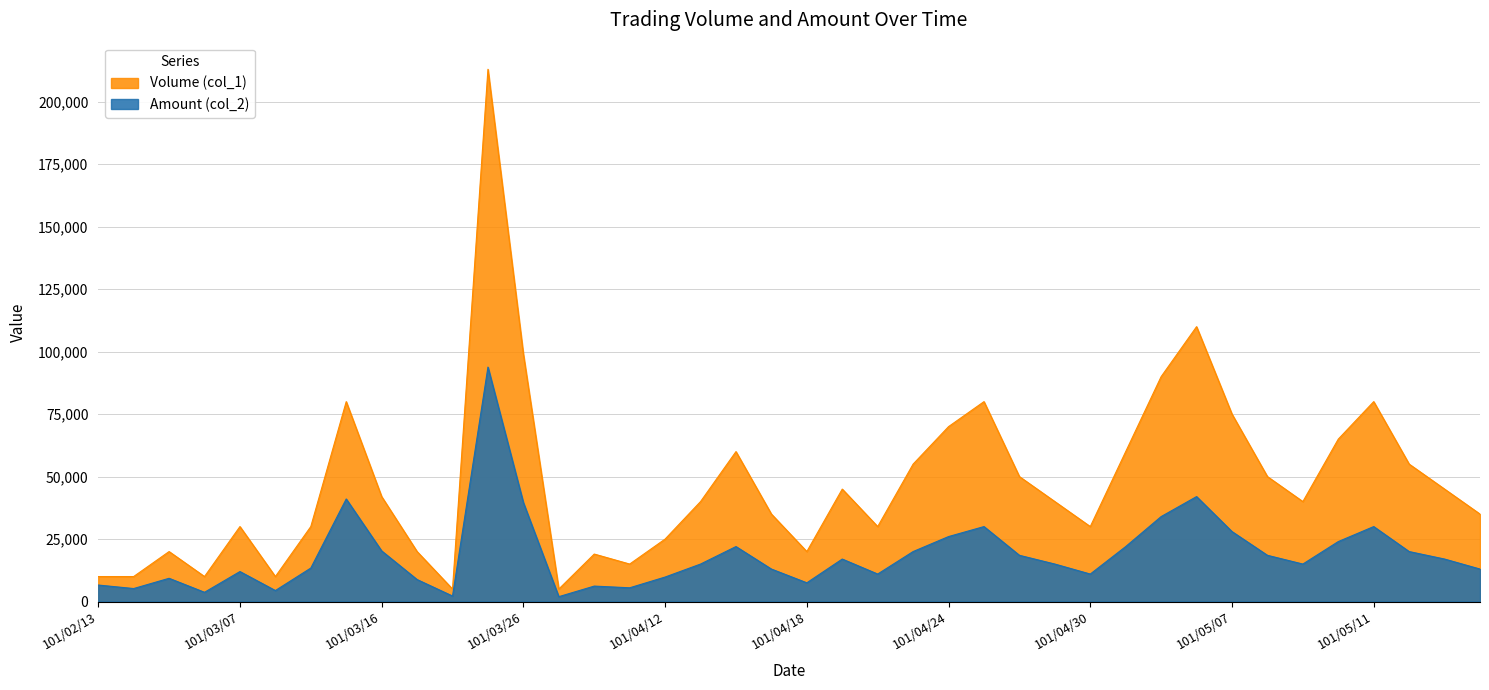

What is the smallest value displayed?

1950